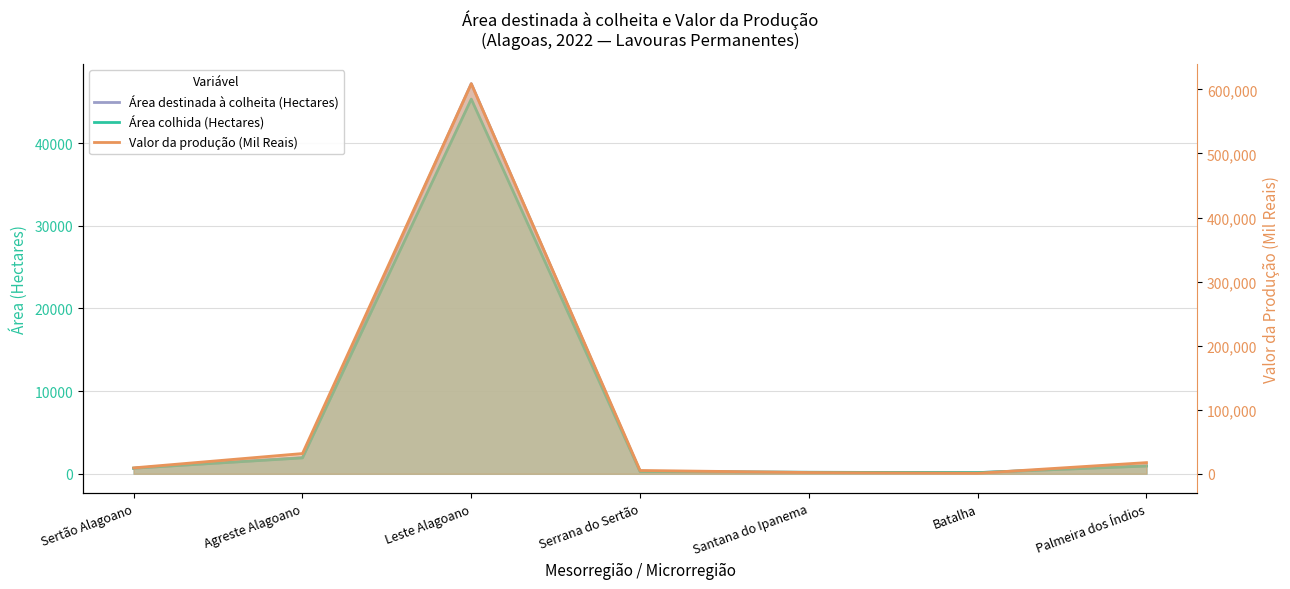

Reading left to right, what are all the values shown in this chart?

Área destinada à colheita (Hectares): 670	1963	47181	266	181	141	975
Área colhida (Hectares): 670	1919	45315	266	181	141	933
Valor da produção (Mil Reais): 9249	31606	609001	5204	1999	881	17448